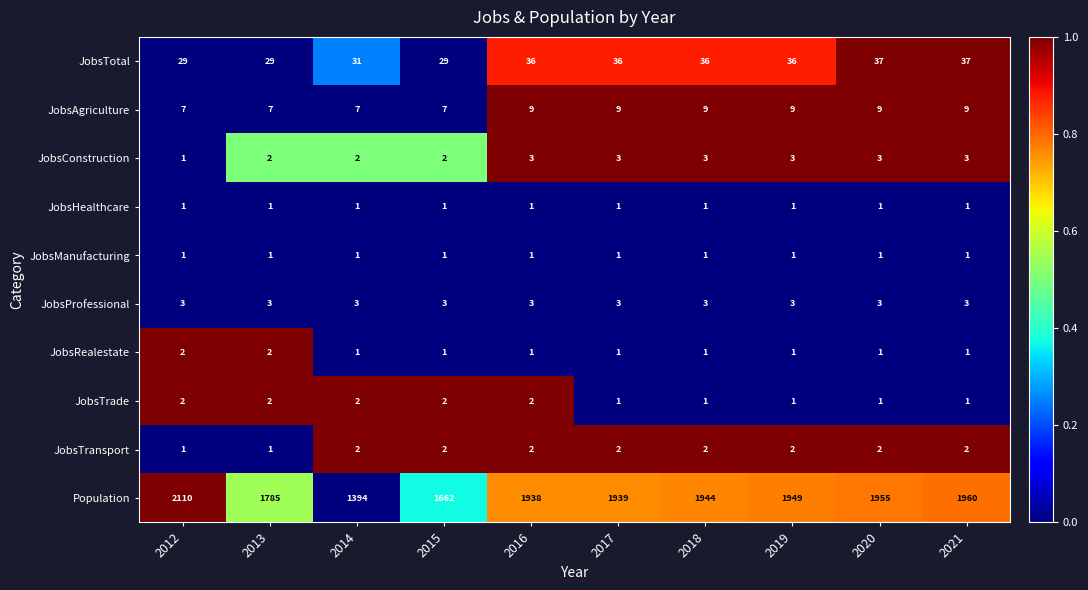

What is the total value across all series at 2012?

2157